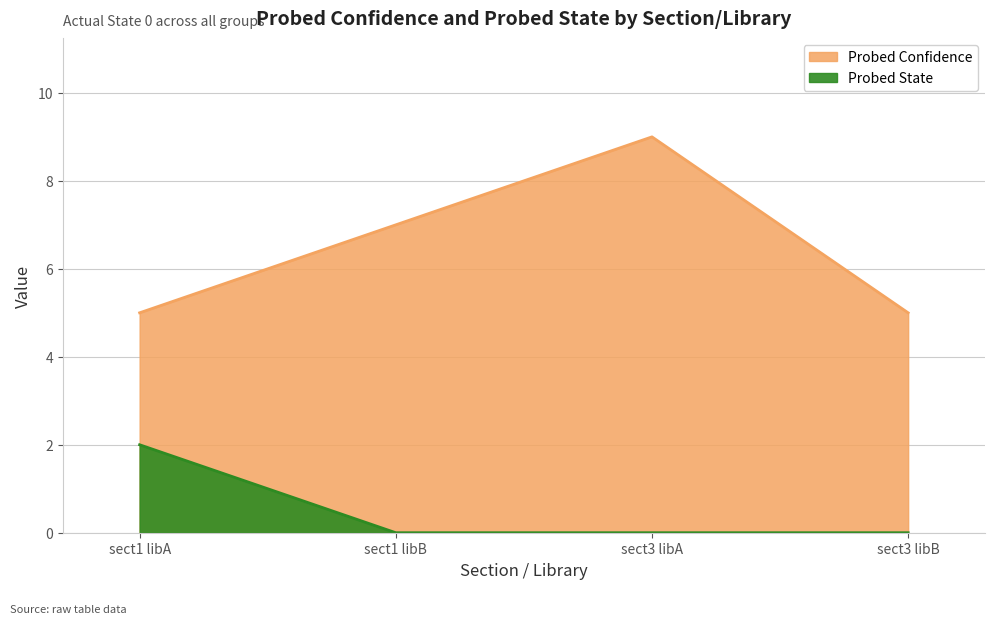

Between sect1 libB and sect3 libA, which is larger?

sect3 libA